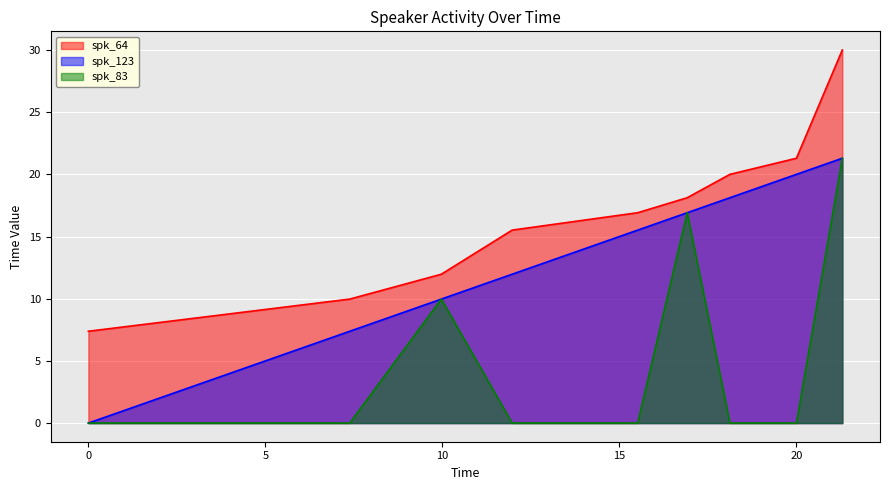

What position from the left is 7.383?

2